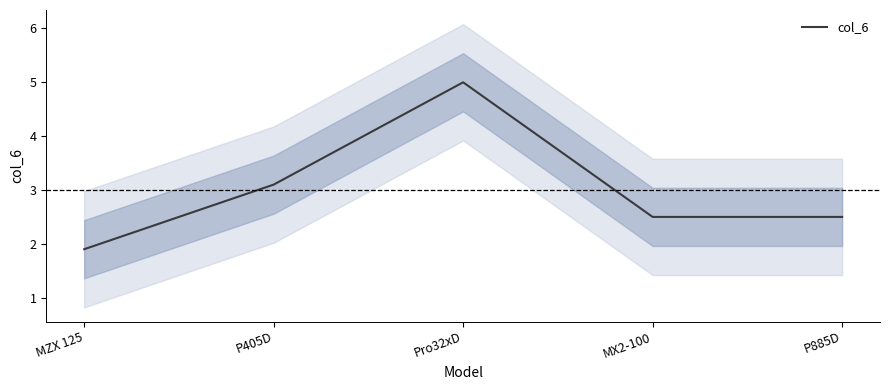

Between Pro32xD and P885D, which is larger?

Pro32xD